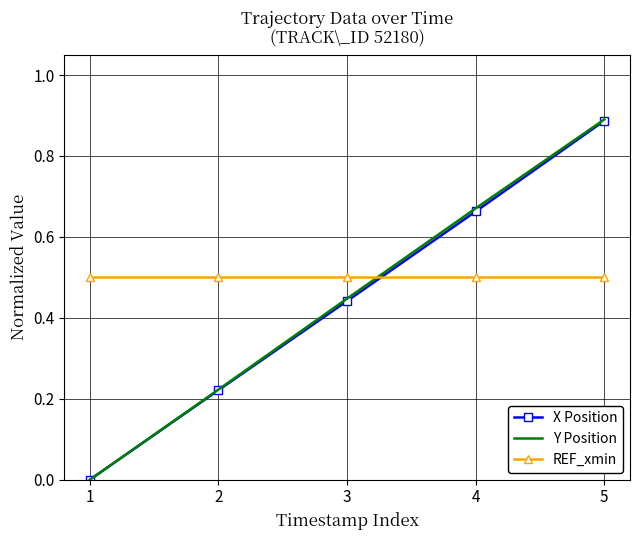

What are all the series names shown in the legend?

X Position, Y Position, REF_xmin